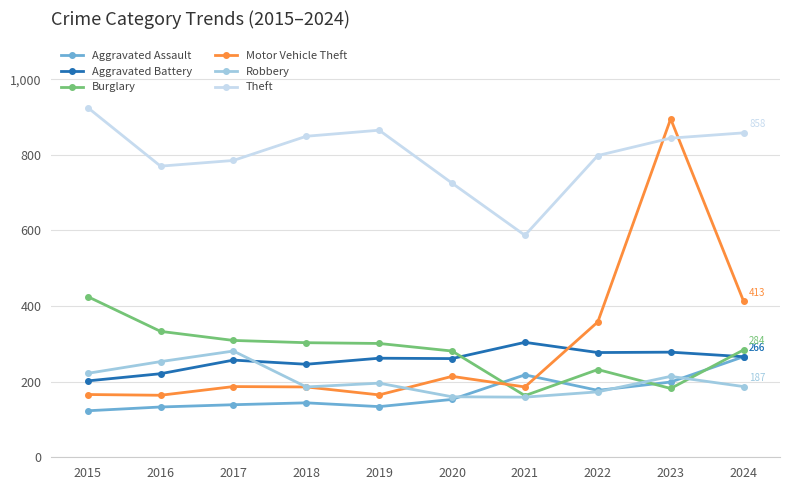

At which category is the sum across all series the highest?

2023